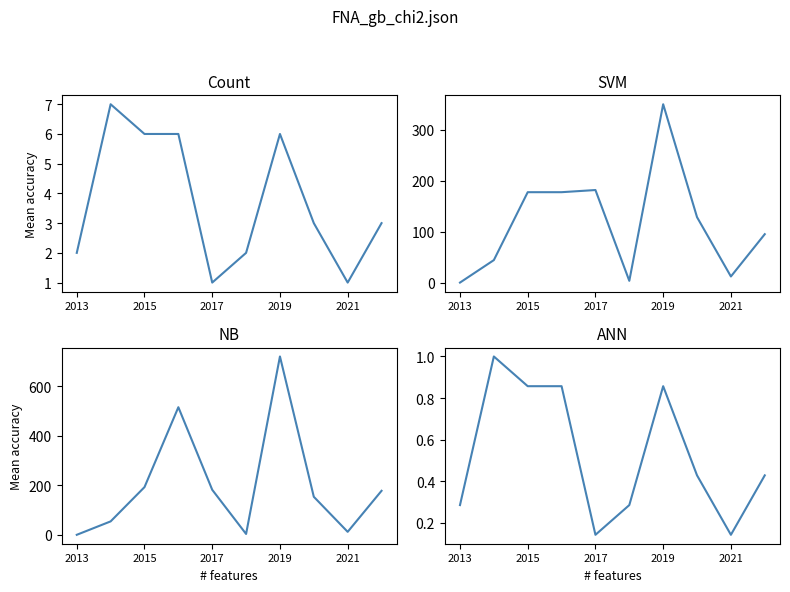

What are all the series names shown in the legend?

Count, Max Investment, Total Investment, Normalized Count